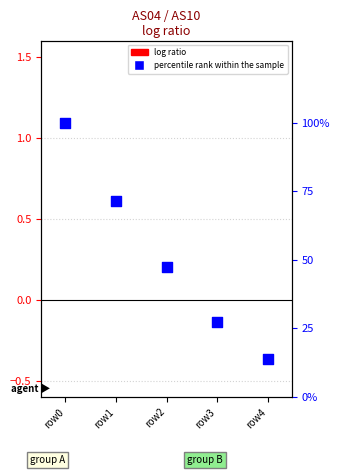

What are all the series names shown in the legend?

log ratio, percentile rank within the sample